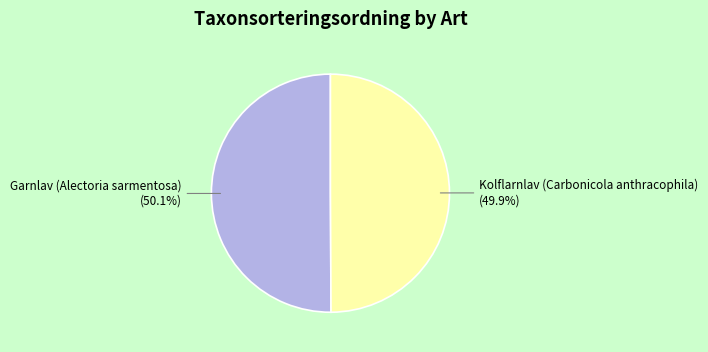

The Garnlav (Alectoria sarmentosa) slice represents 45% of the pie. True or false?

False